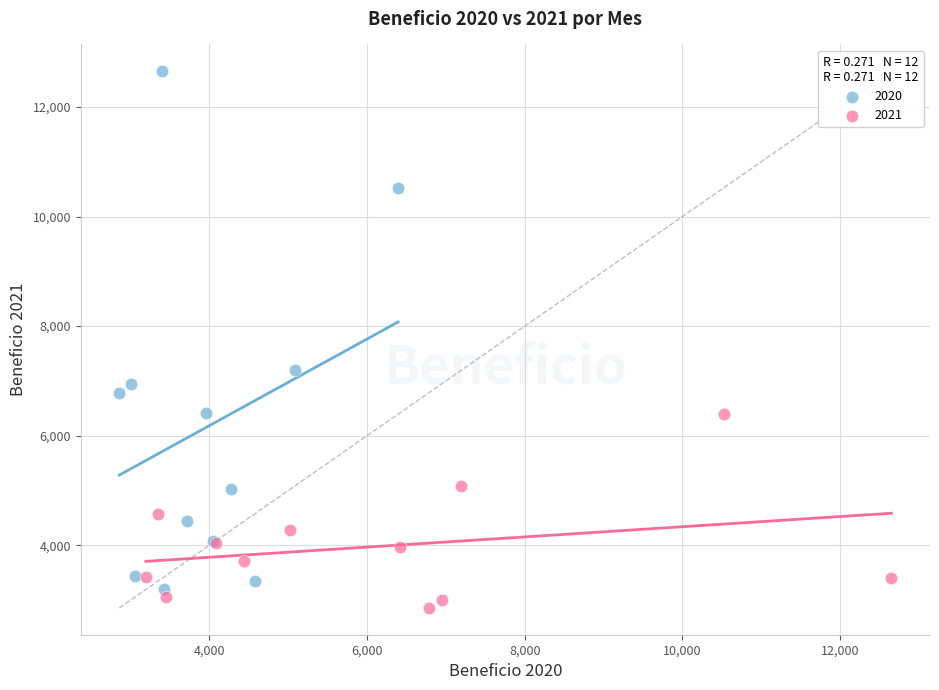

Which series reaches the maximum Y coordinate?

2020